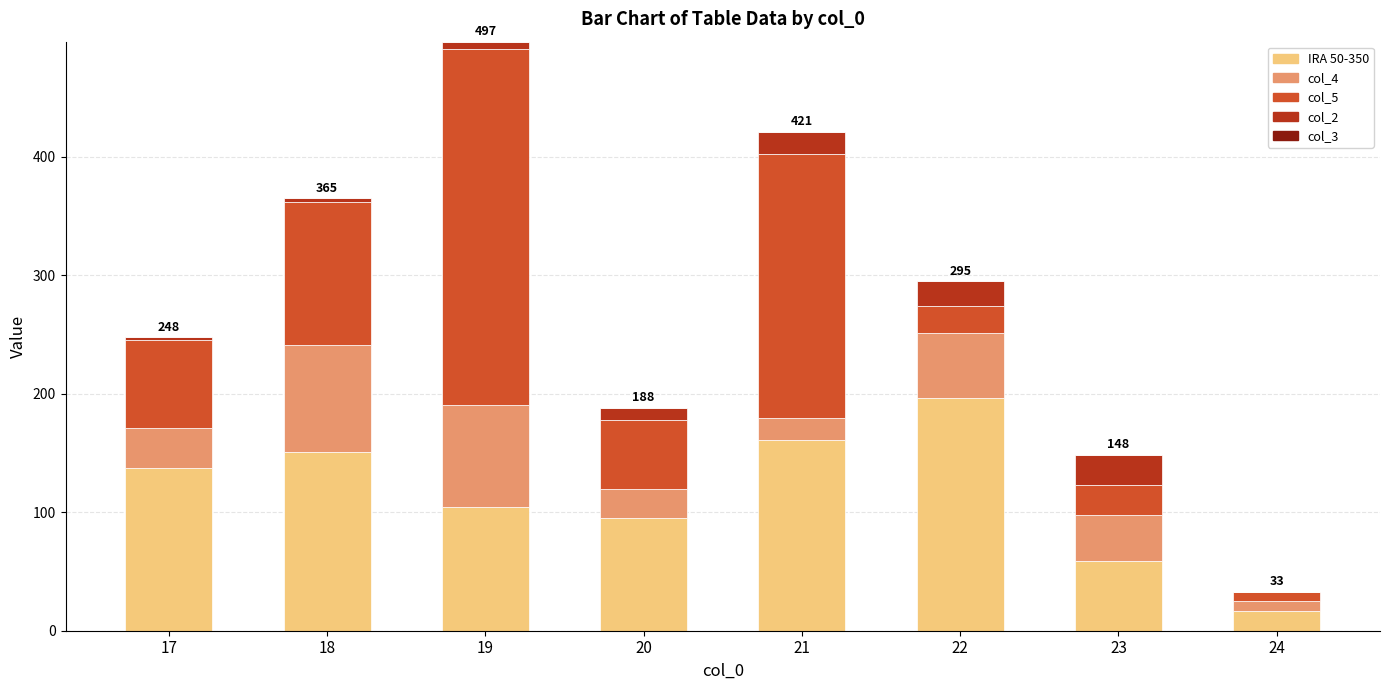

The IRA 50-350 series shows 137.8 at 17. True or false?

True